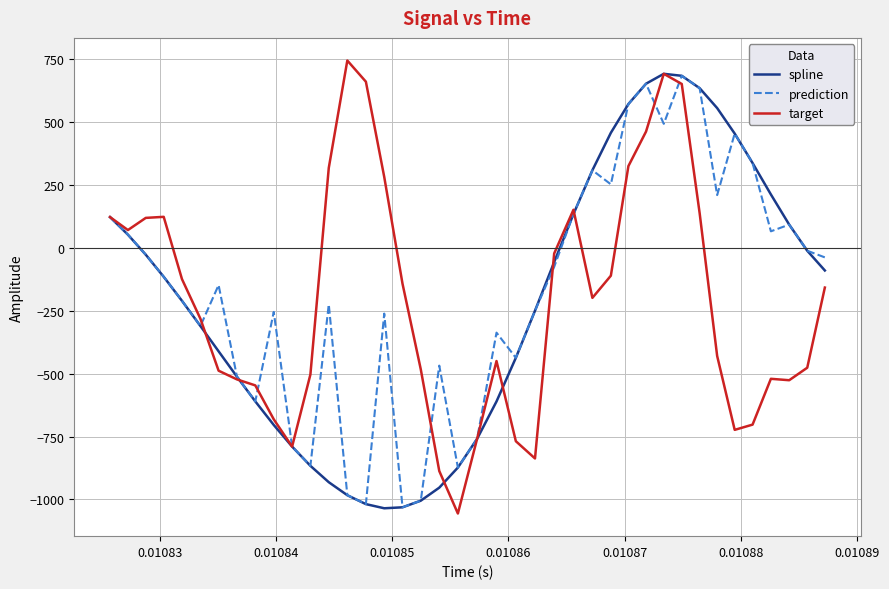

What is the highest value of the prediction series?

684.3